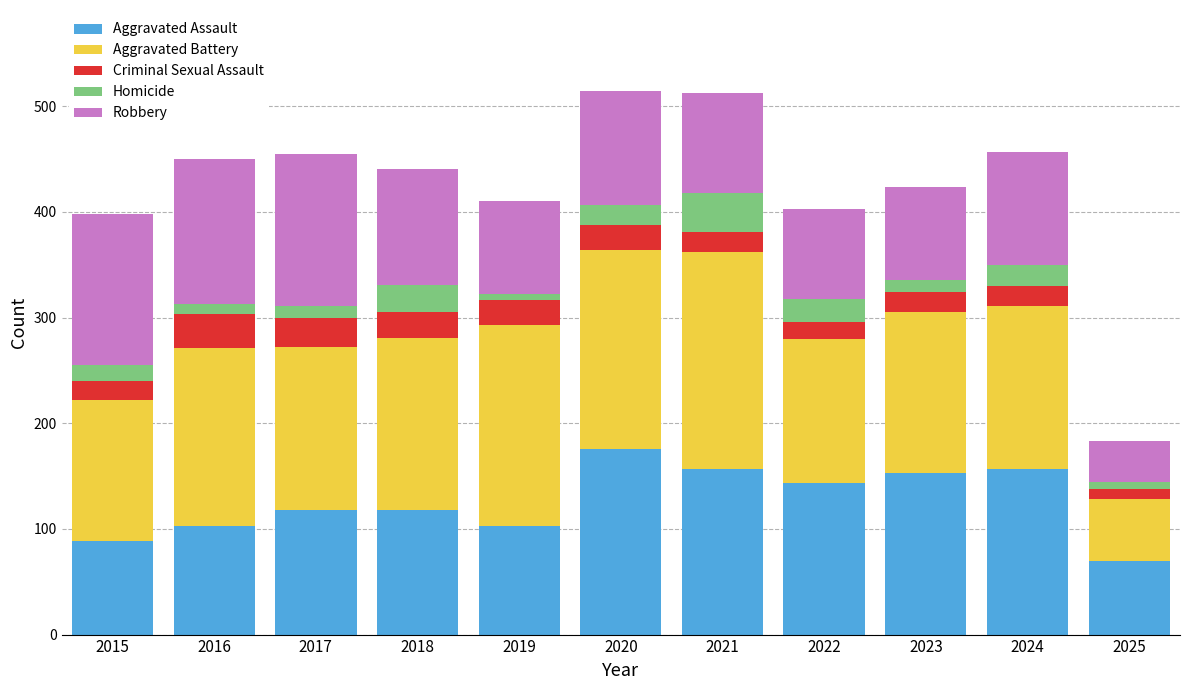

What is the minimum value for Aggravated Assault?

70